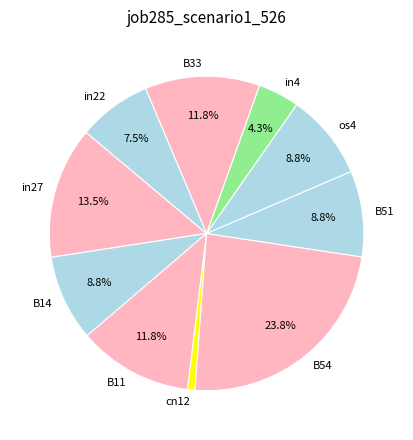

Is it true that B33 is 1% of the pie?

False